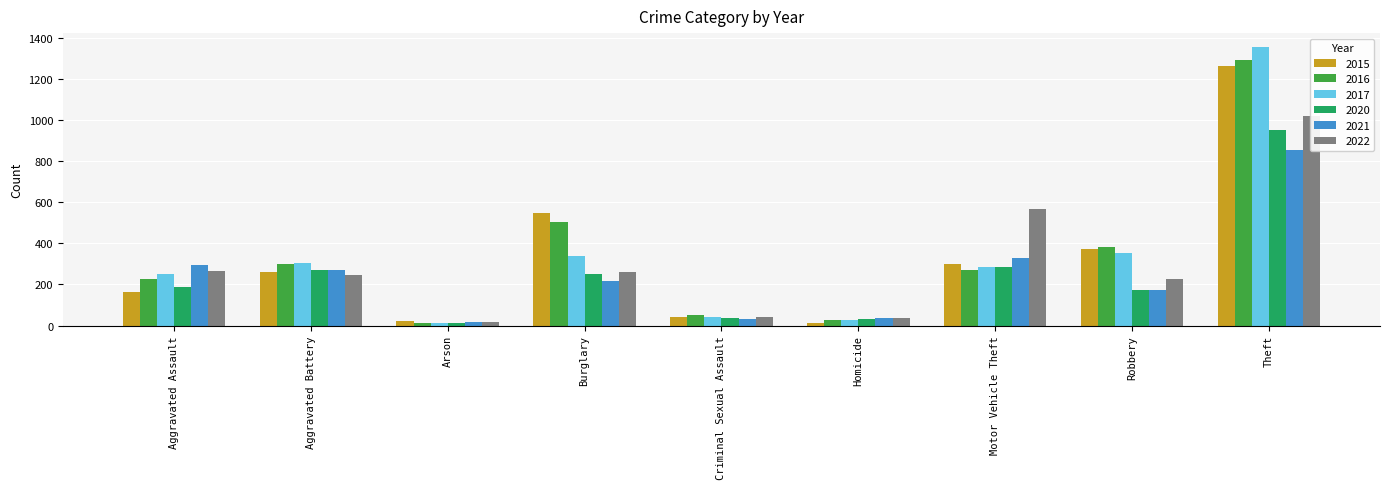

True or false: 2016 has a value of 381 at Robbery.

True